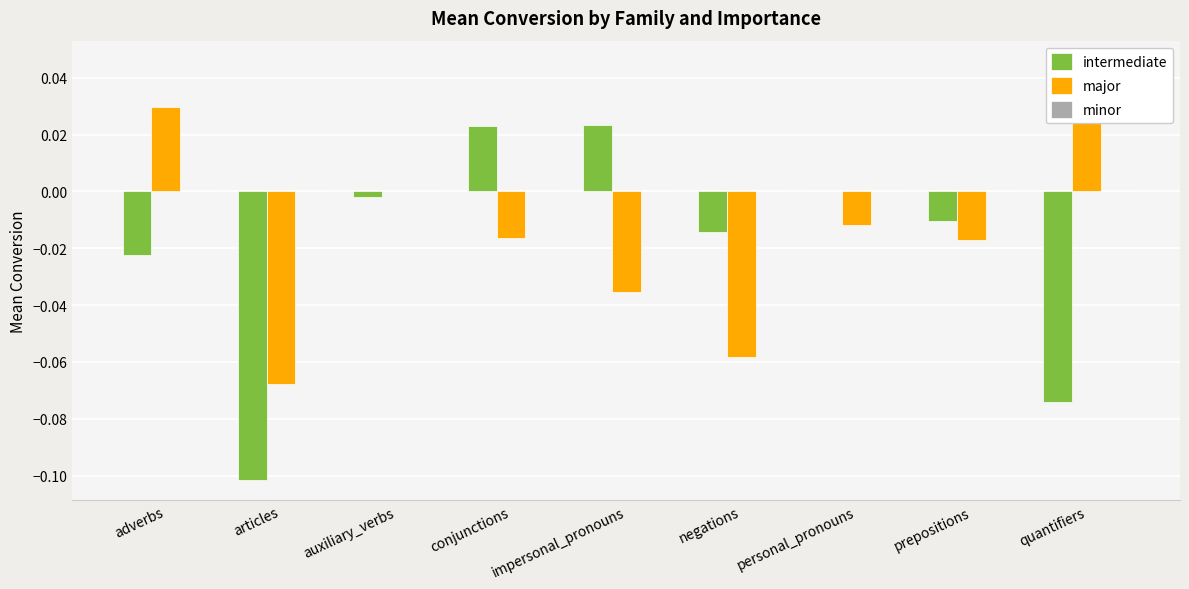

List the series in order of their peak value, highest first.

major, intermediate, minor